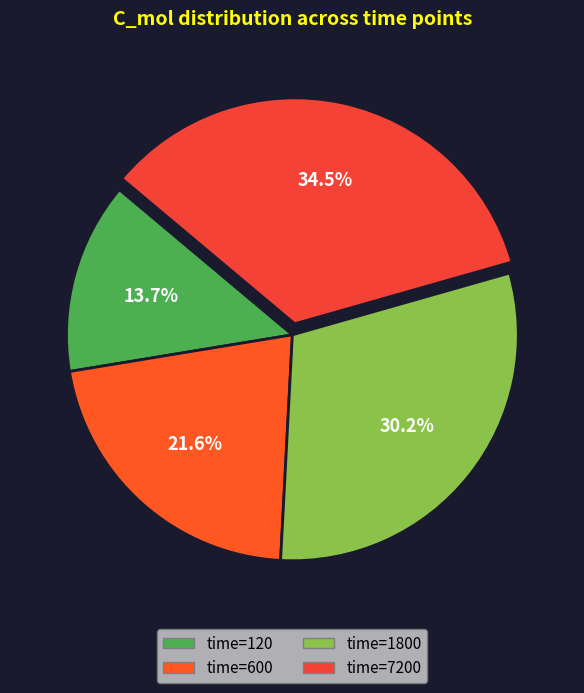

Which slice is the smallest?

time=120